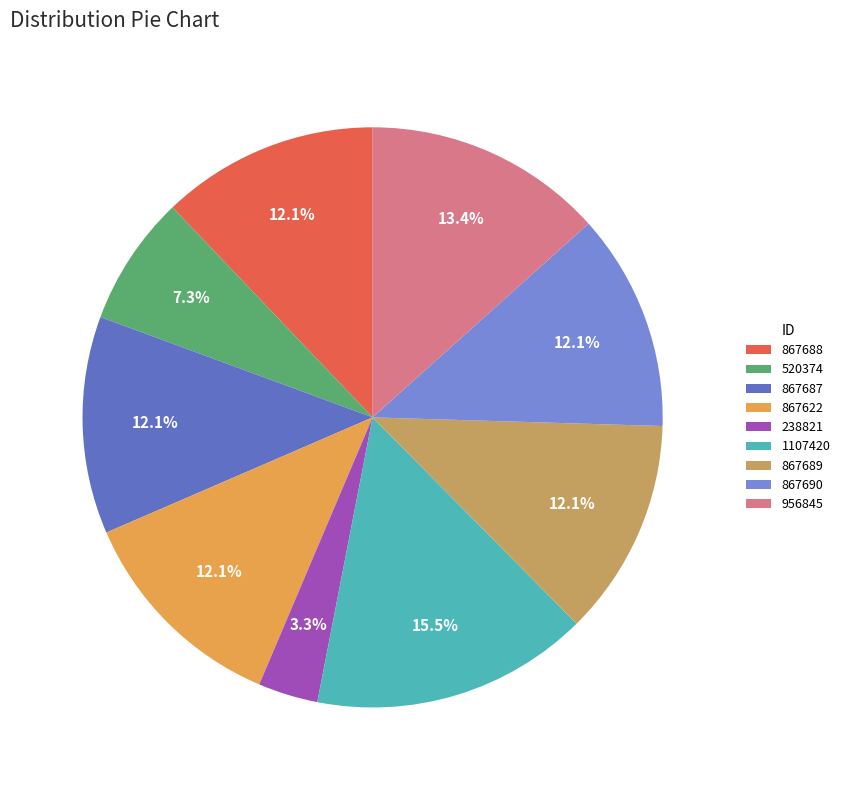

Approximately how many times larger is the value at 956845 compared to 867689?

1.1